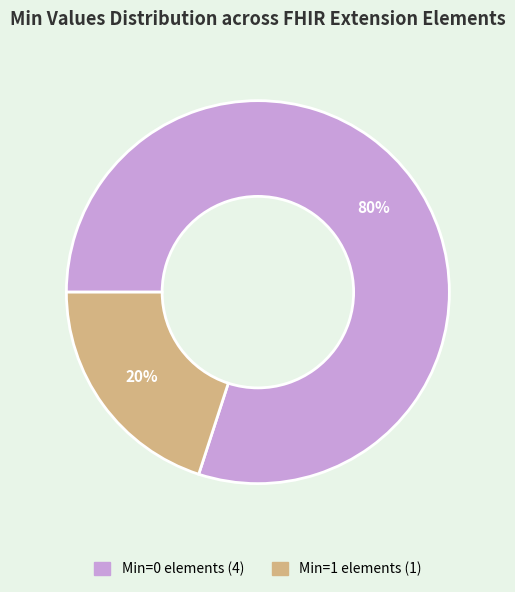

Does any single category account for the majority?

Yes